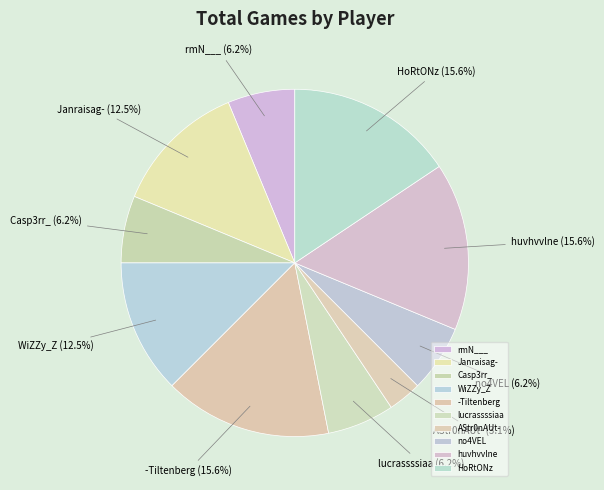

Which has a higher value, HoRtONz or Casp3rr_?

HoRtONz